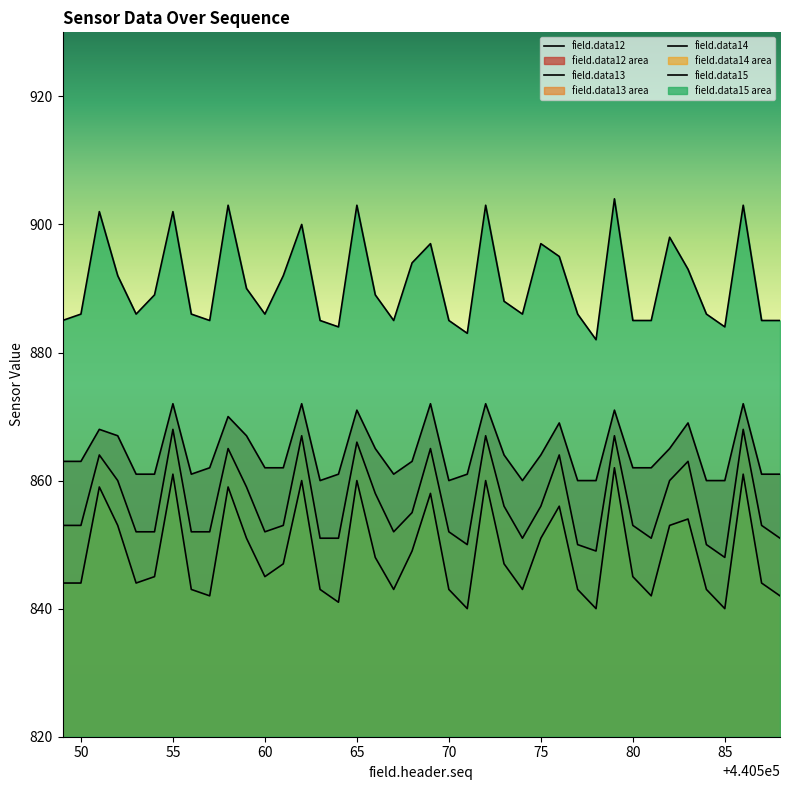

Is the value of field.data15 at 440583 greater than the value of field.data13 at 440577?

Yes